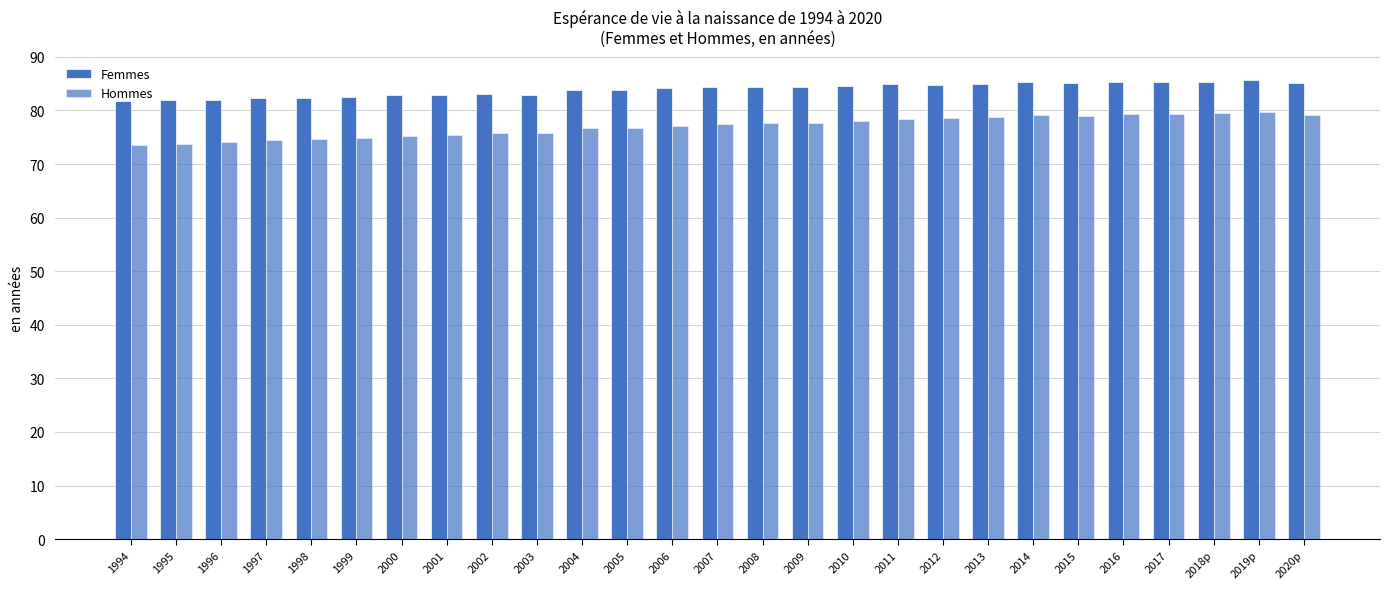

How many bars are there in each group?

2